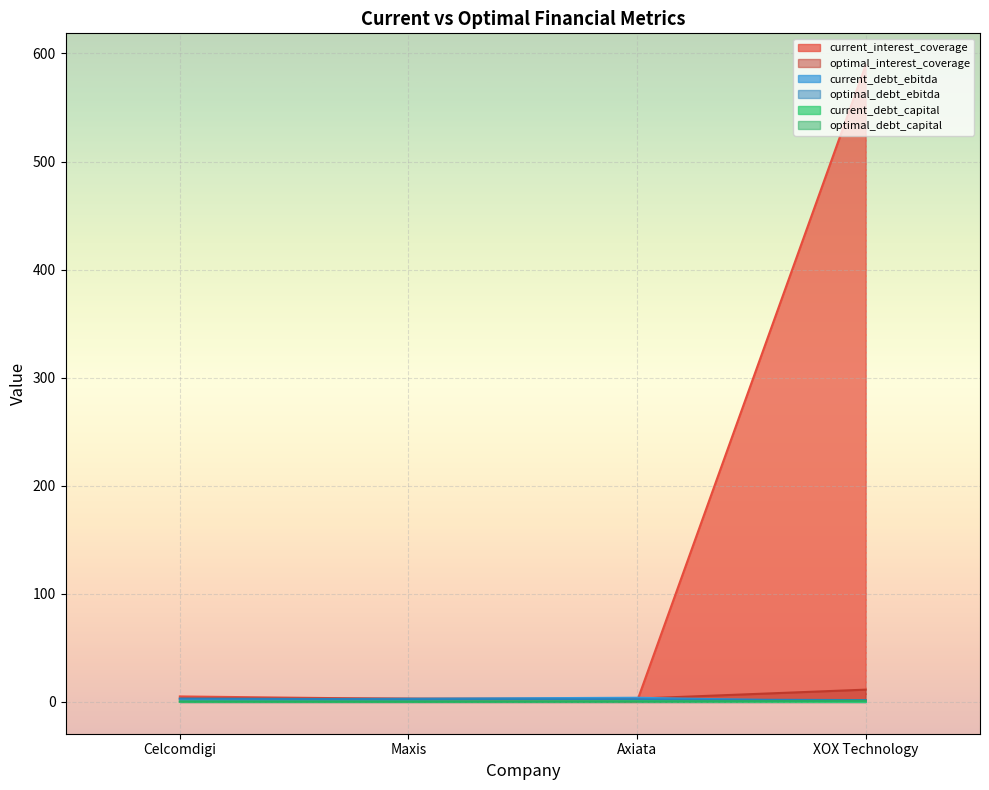

List the series in order of their peak value, highest first.

current_interest_coverage, optimal_interest_coverage, current_debt_ebitda, optimal_debt_ebitda, optimal_debt_capital, current_debt_capital